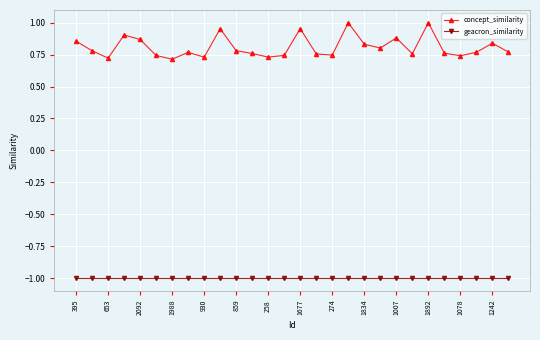

Rank the series by their average value, from lowest to highest.

geacron_similarity, concept_similarity